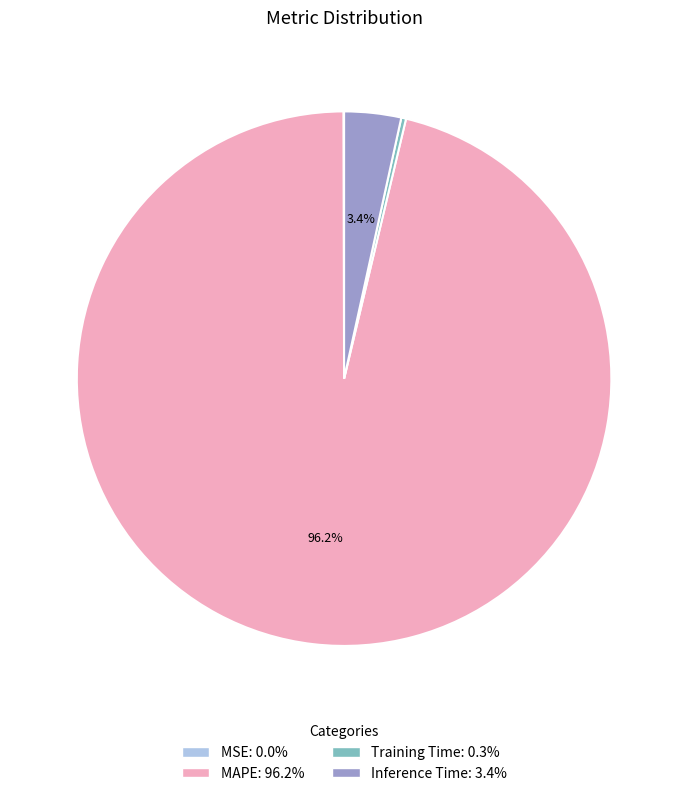

Does Training Time: 0.3% account for over 50% of the chart?

No